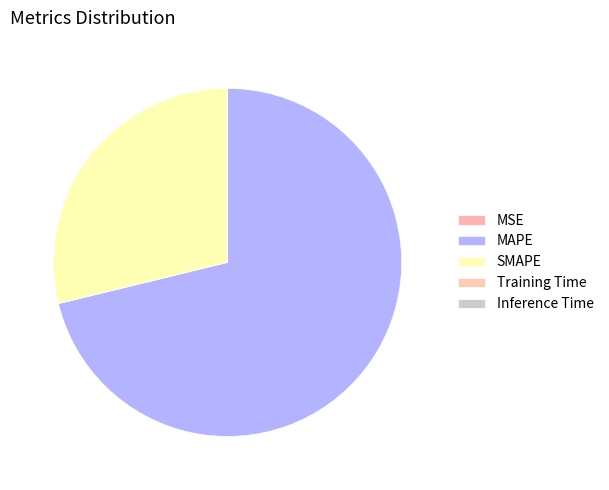

To the nearest percent, what is the average slice percentage?

20%